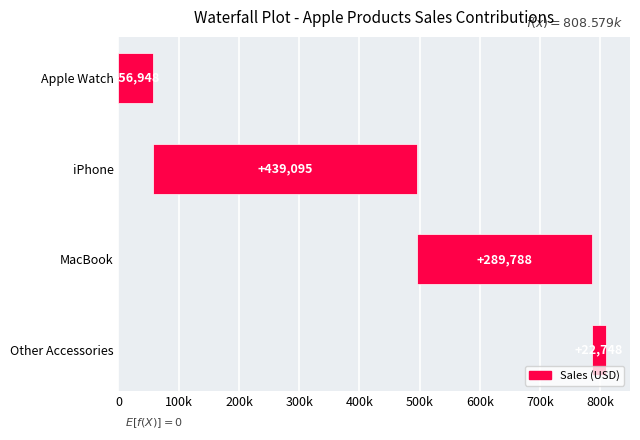

At which category does the chart reach its peak across all series?

iPhone